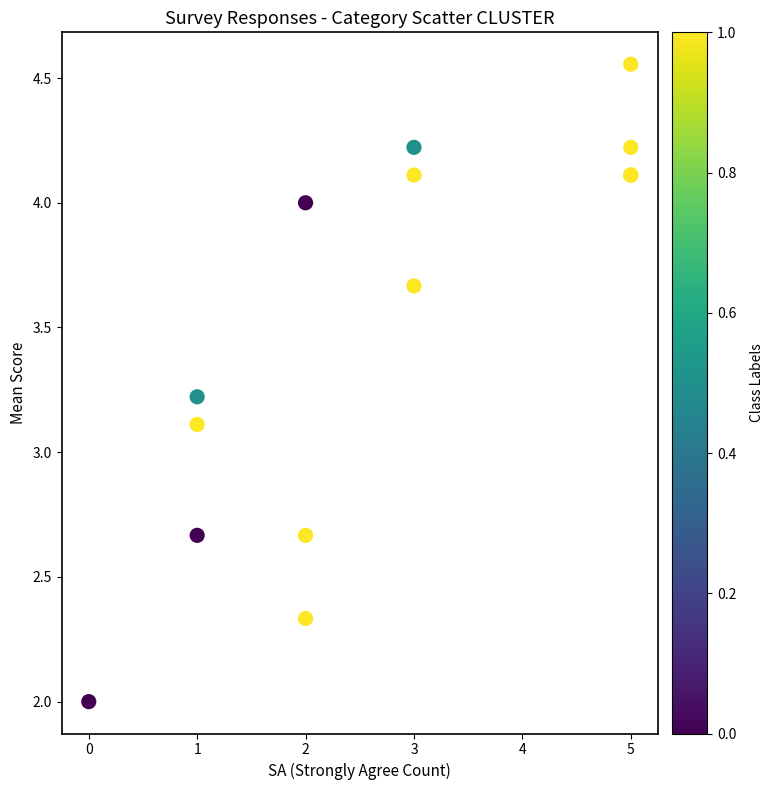

What Y value in the scatter plot is closest to 3?

3.1